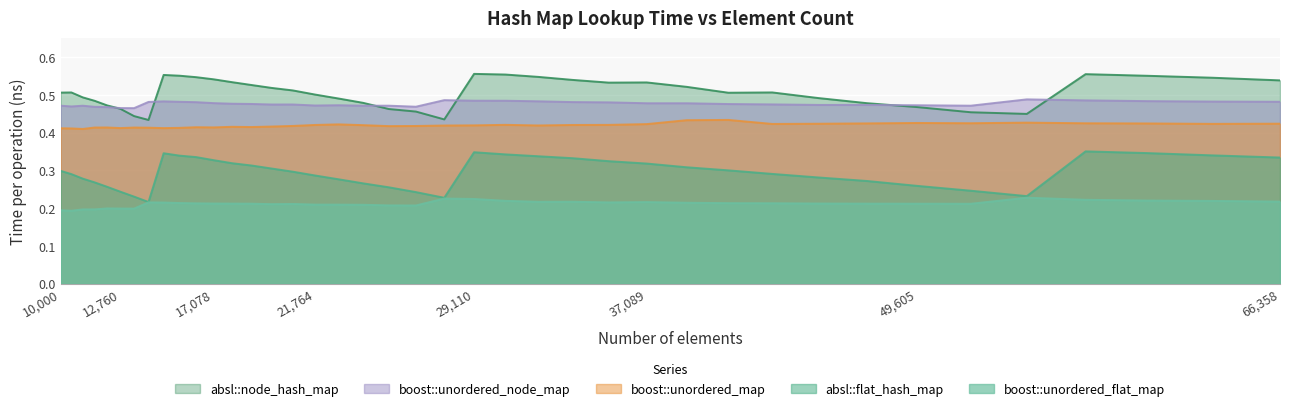

In boost::unordered_flat_map, how many points are higher than both neighbors (excluding endpoints)?

7